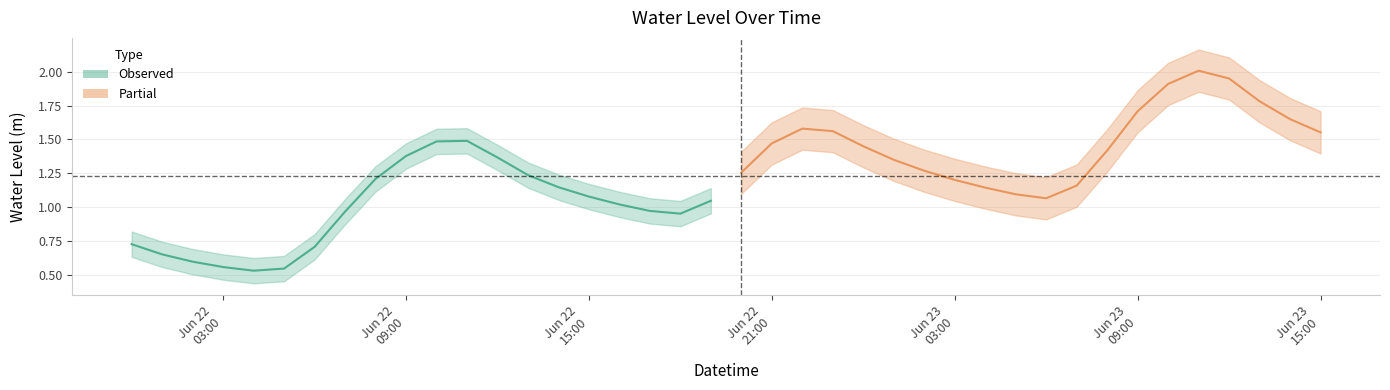

Rank the categories by value from lowest to highest.

2025-06-22 04:00:00, 2025-06-22 05:00:00, 2025-06-22 03:00:00, 2025-06-22 02:00:00, 2025-06-22 01:00:00, 2025-06-22 06:00:00, 2025-06-22 00:00:00, 2025-06-22 18:00:00, 2025-06-22 07:00:00, 2025-06-22 17:00:00, 2025-06-22 16:00:00, 2025-06-22 19:00:00, 2025-06-23 06:00:00, 2025-06-22 15:00:00, 2025-06-23 05:00:00, 2025-06-23 04:00:00, 2025-06-22 14:00:00, 2025-06-23 07:00:00, 2025-06-23 03:00:00, 2025-06-22 08:00:00, 2025-06-22 13:00:00, 2025-06-22 20:00:00, 2025-06-23 02:00:00, 2025-06-23 01:00:00, 2025-06-22 12:00:00, 2025-06-22 09:00:00, 2025-06-23 08:00:00, 2025-06-23 00:00:00, 2025-06-22 21:00:00, 2025-06-22 10:00:00, 2025-06-22 11:00:00, 2025-06-23 15:00:00, 2025-06-22 23:00:00, 2025-06-22 22:00:00, 2025-06-23 14:00:00, 2025-06-23 09:00:00, 2025-06-23 13:00:00, 2025-06-23 10:00:00, 2025-06-23 12:00:00, 2025-06-23 11:00:00